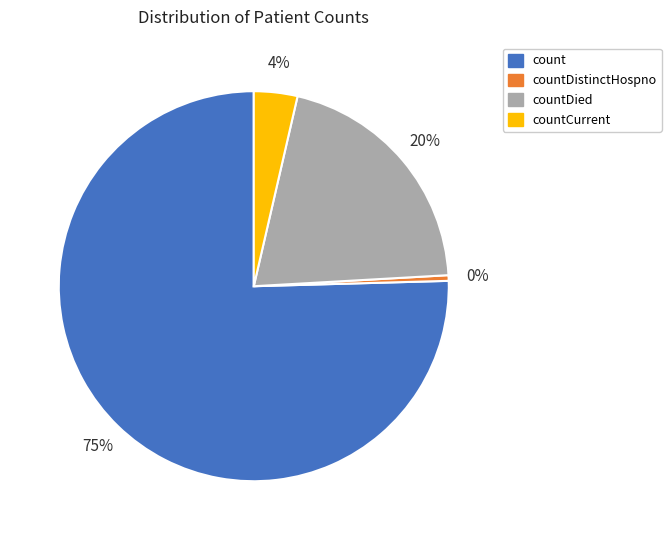

To the nearest percent, what is the average slice percentage?

25%